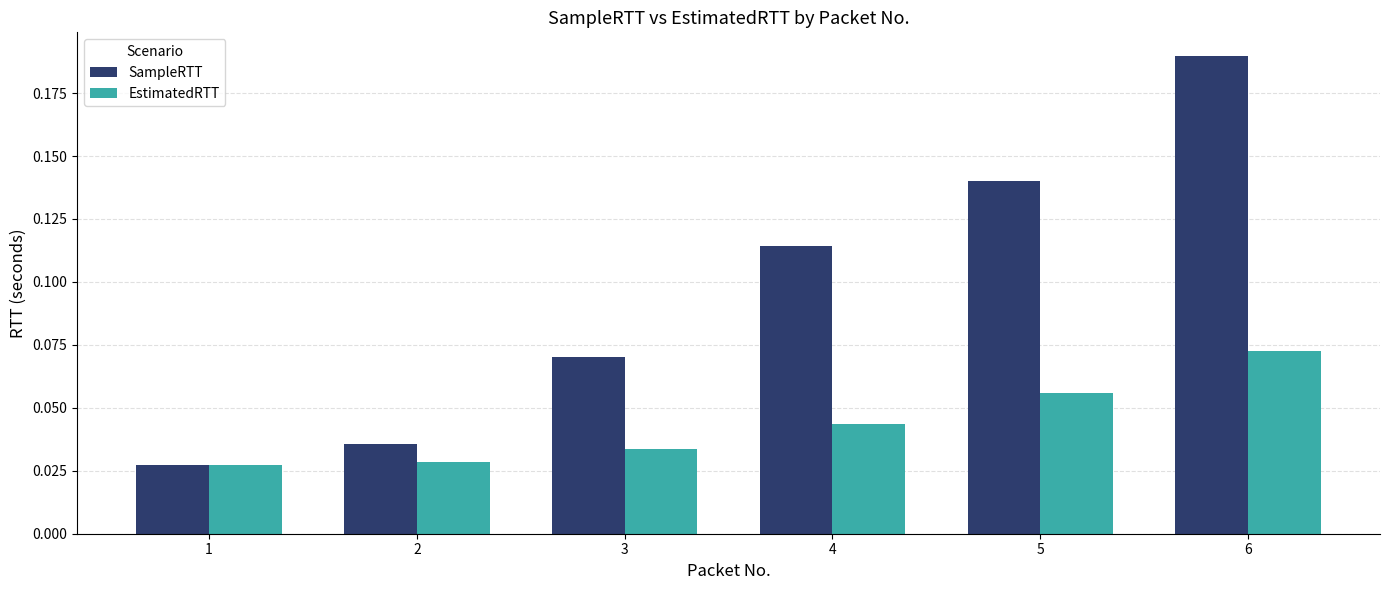

Which series has the largest range (max minus min)?

SampleRTT